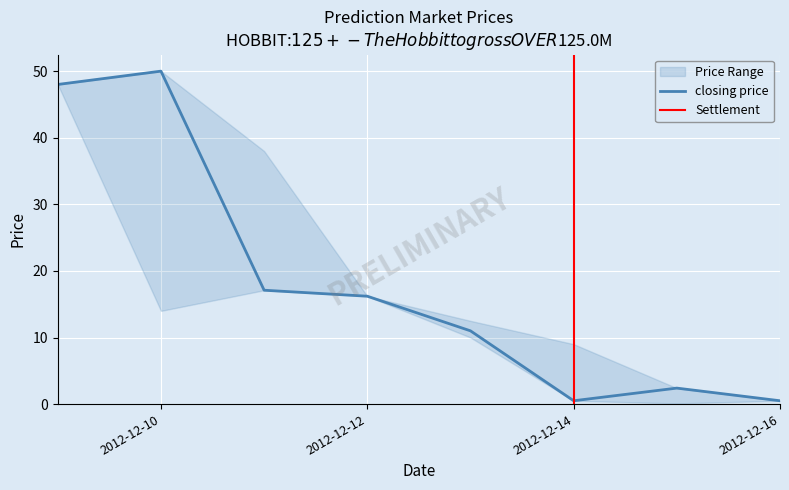

What is the difference between the session high values at 2012-12-16 and 2012-12-14?

8.5